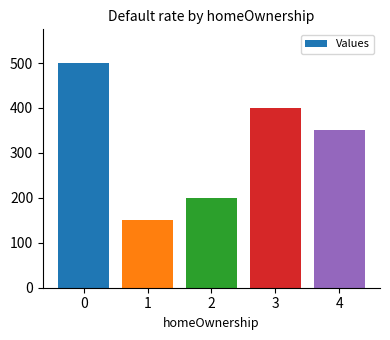

List the labels in order of value, largest first.

0, 3, 4, 2, 1